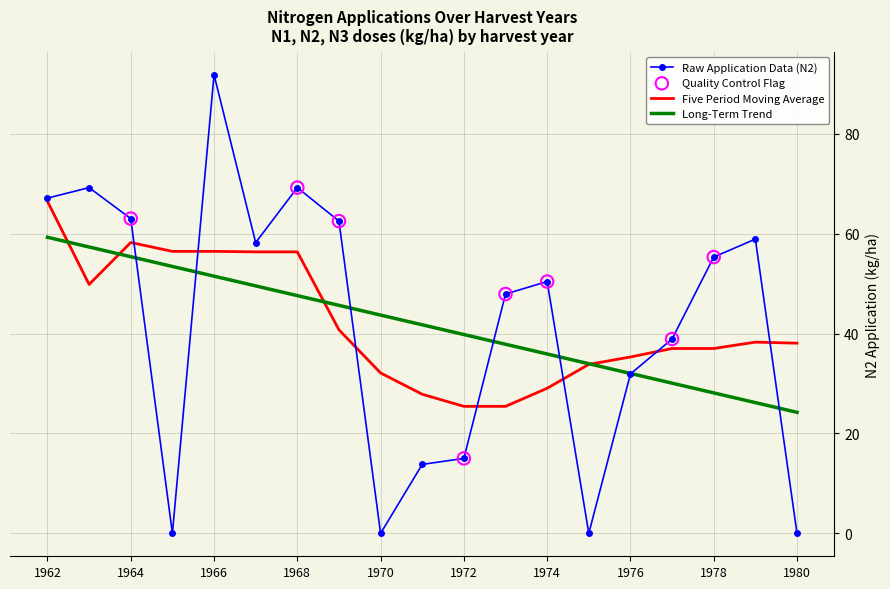

Which series has the largest range (max minus min)?

Raw Application Data (N2)